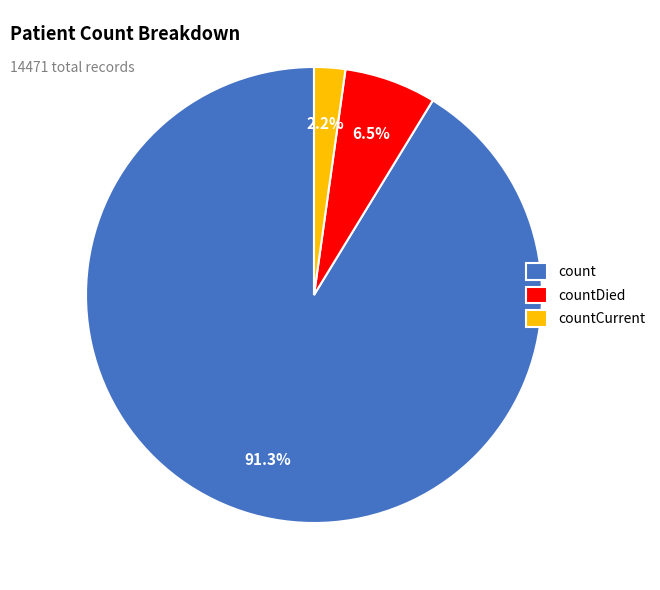

Is there any slice that represents more than half of the pie?

Yes